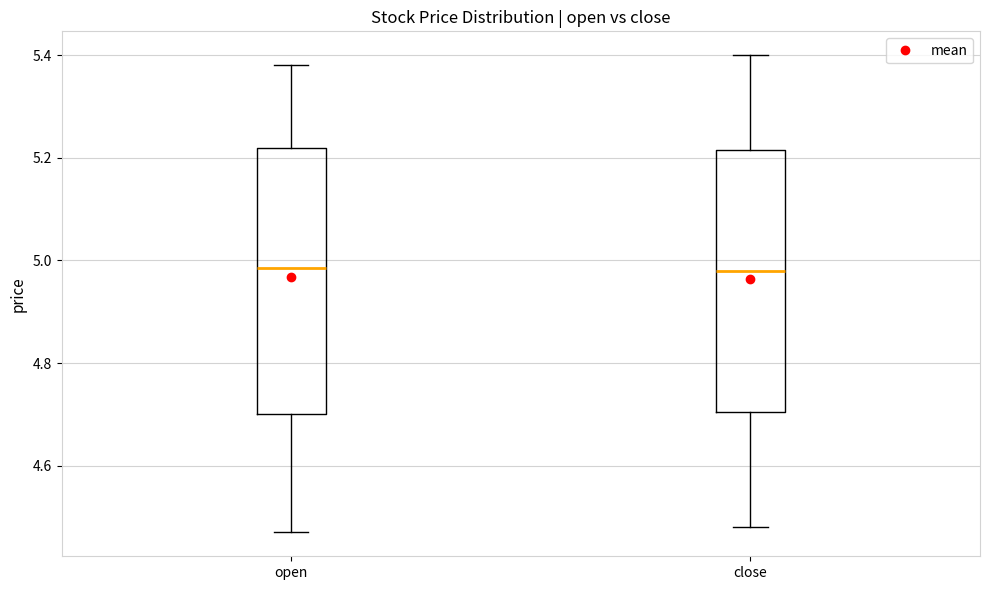

Reading left to right, read every box against the y-axis: the position of its median line, the range the box covers, and the ends of its whiskers. The values are not printed on the chart, so give them approximately, as read against the axis.

open: median 4.98, box 4.70 to 5.22, whiskers 4.48 to 5.38
close: median 4.98, box 4.70 to 5.22, whiskers 4.48 to 5.40